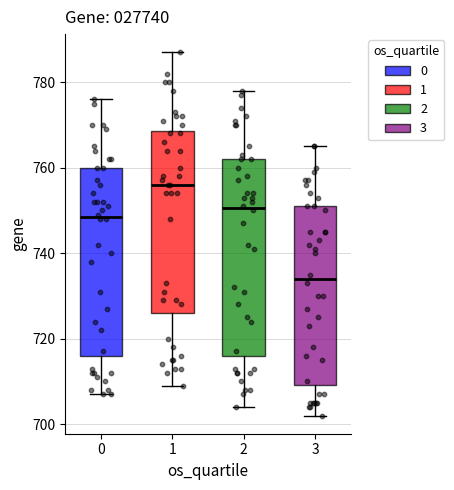

Where does the median line of the box at x = 1 sit on the y-axis? The values are not printed on the chart, so give them approximately, as read against the axis.

756